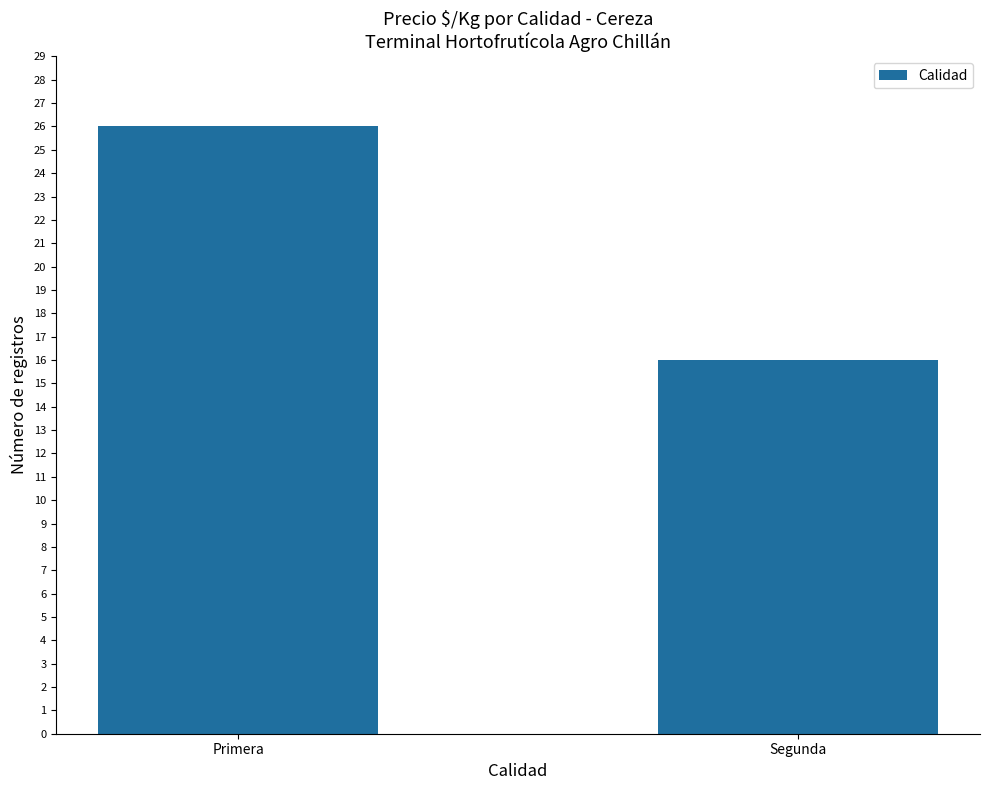

Which label corresponds to the largest value in the chart?

Primera